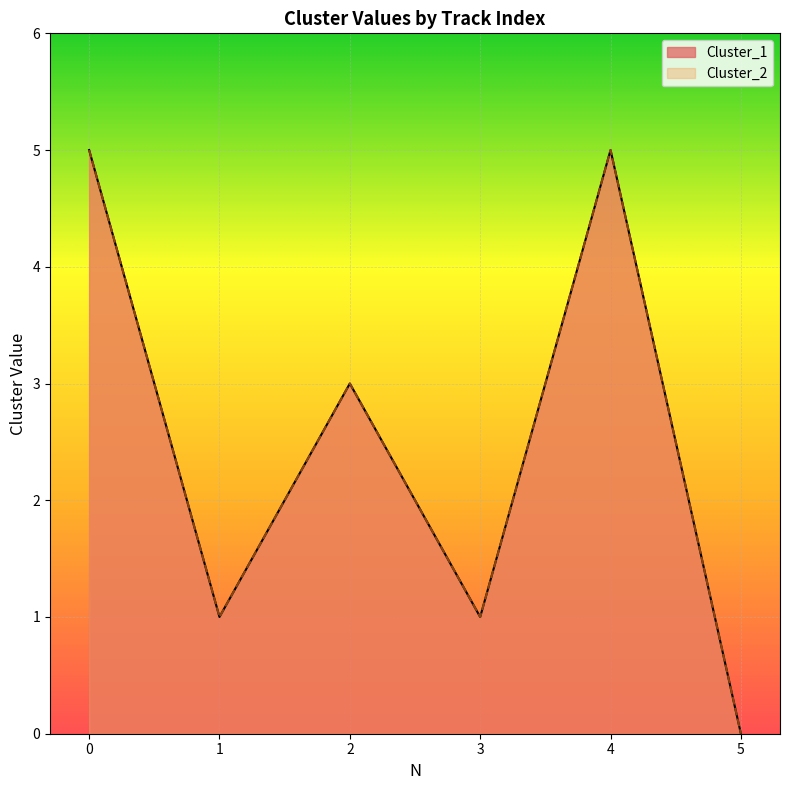

Between 3 and 5, which series saw the biggest shift?

Cluster_1